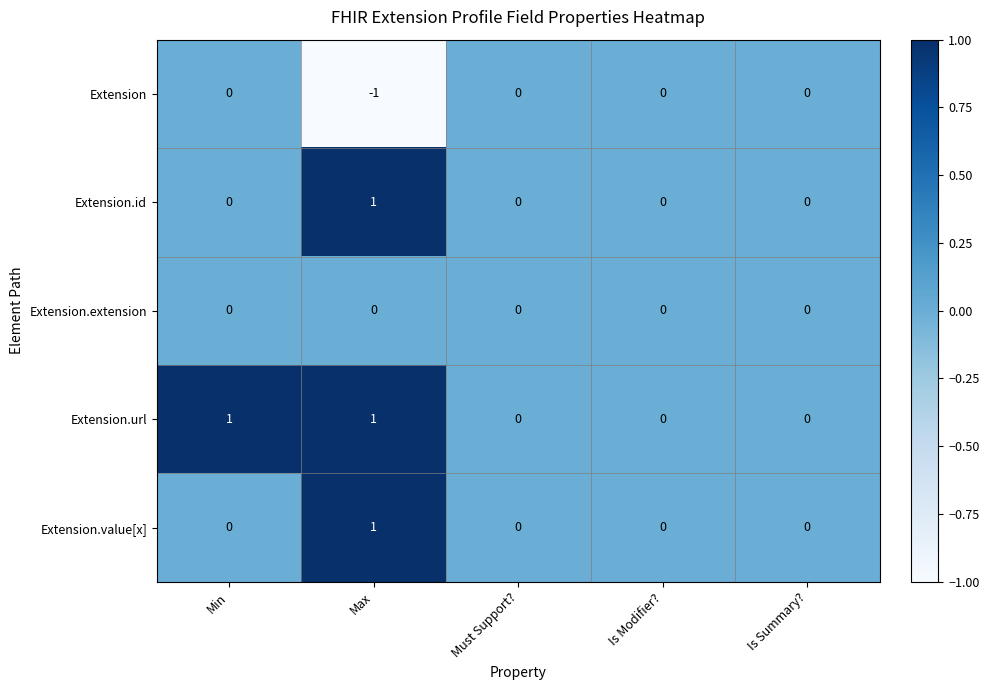

What is the smallest value displayed?

-1